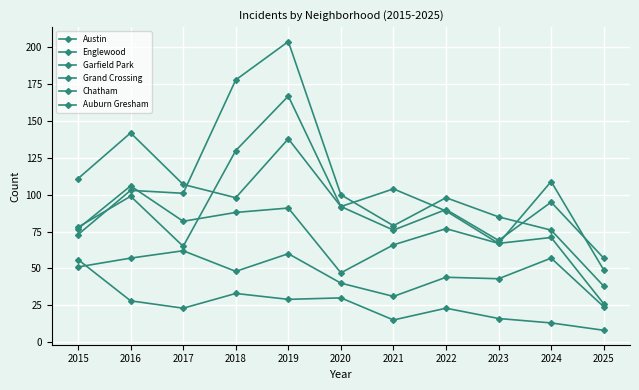

What is the total value across all series at 2017?

440